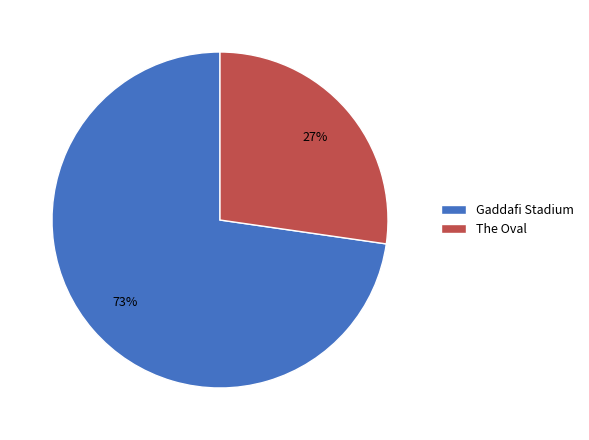

To the nearest percent, what is the combined percentage of The Oval and Gaddafi Stadium?

100%